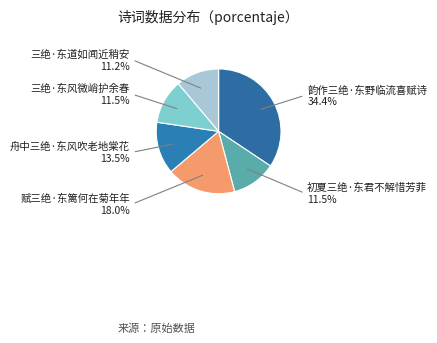

Is 初夏三绝·东君不解惜芳菲 the majority of the pie?

No